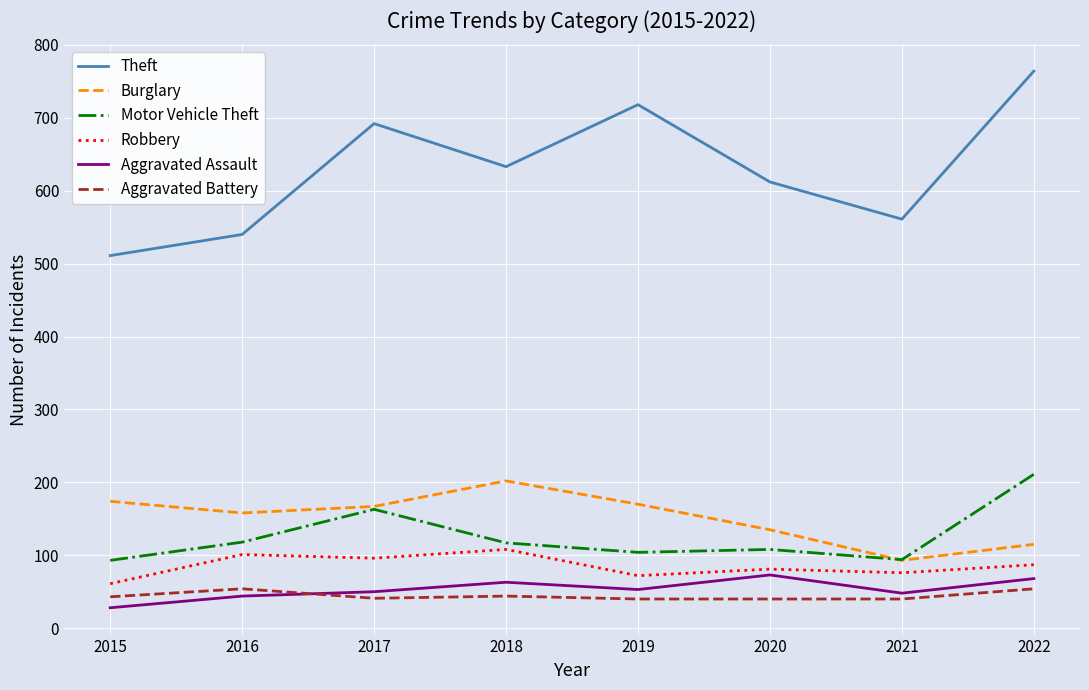

What is the minimum value for Burglary?

93